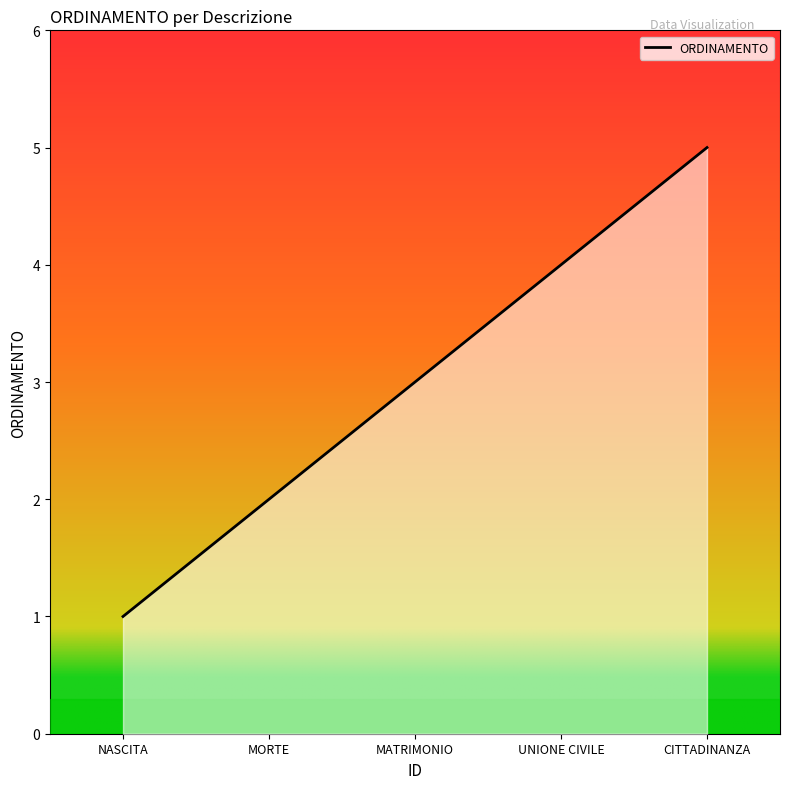

The value at CITTADINANZA is 5. True or false?

True